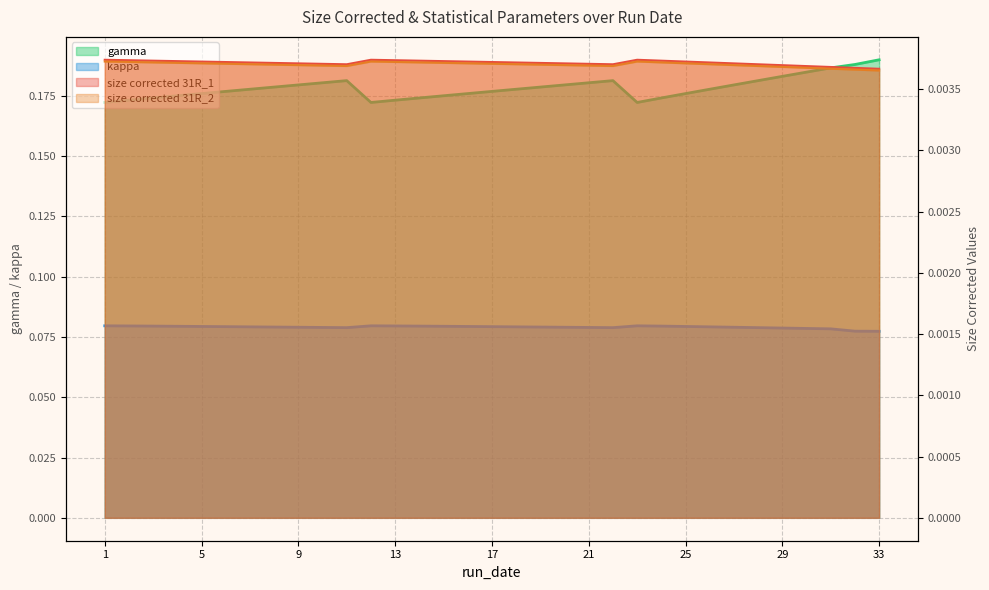

What is the maximum value for gamma?

0.2